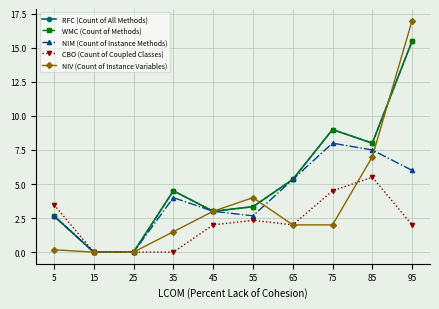

What is the difference between the highest and lowest values at 95?

15.0